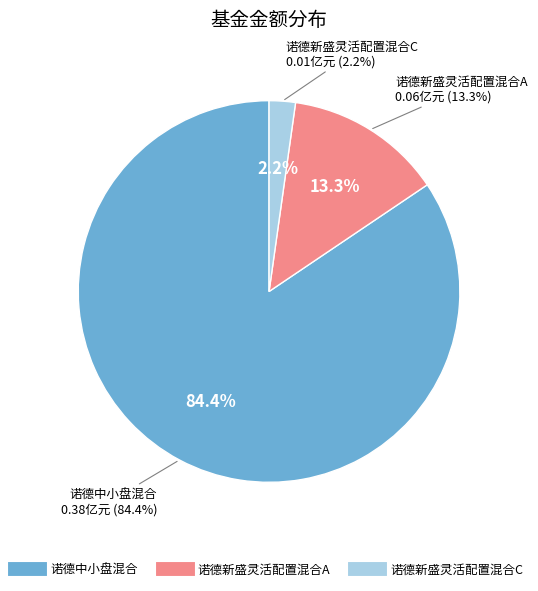

Combined, do 诺德新盛灵活配置混合C and 诺德新盛灵活配置混合A account for over 50%?

No